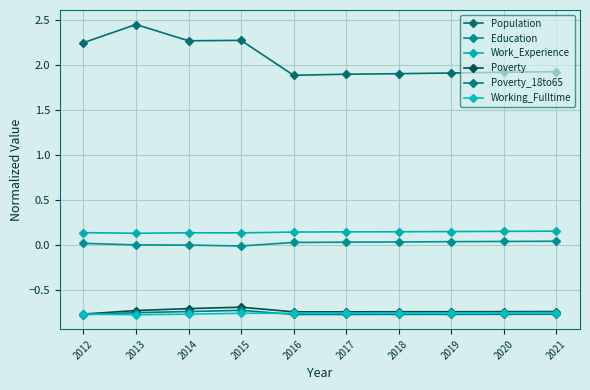

At how many categories does at least one series exceed 2?

4